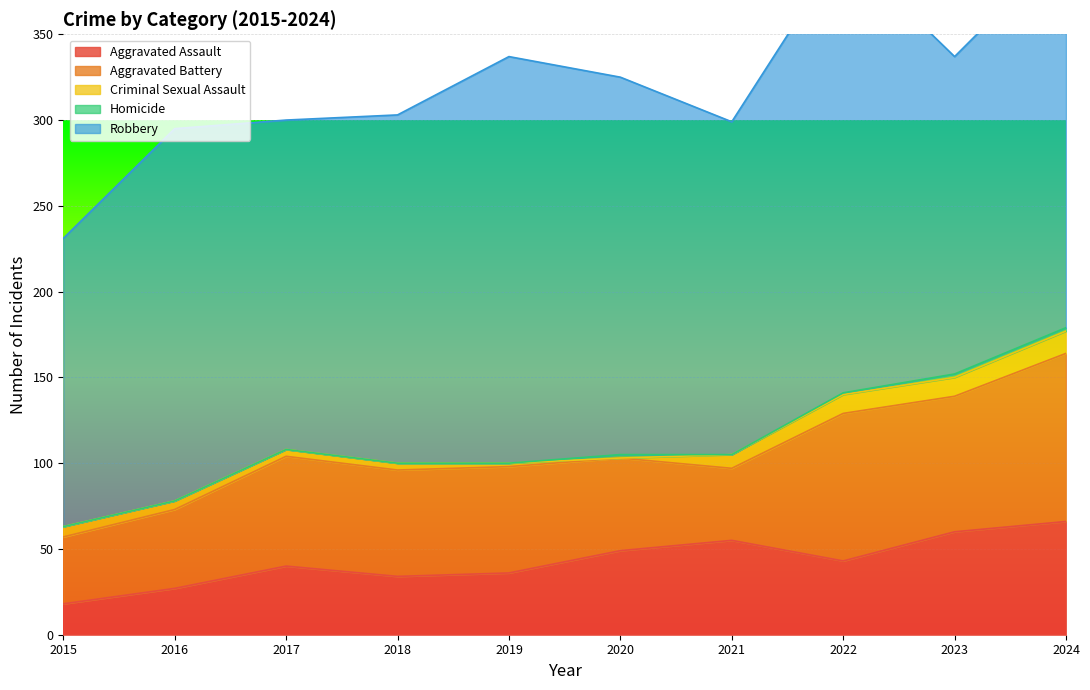

True or false: Aggravated Battery and Criminal Sexual Assault cross at least once.

False